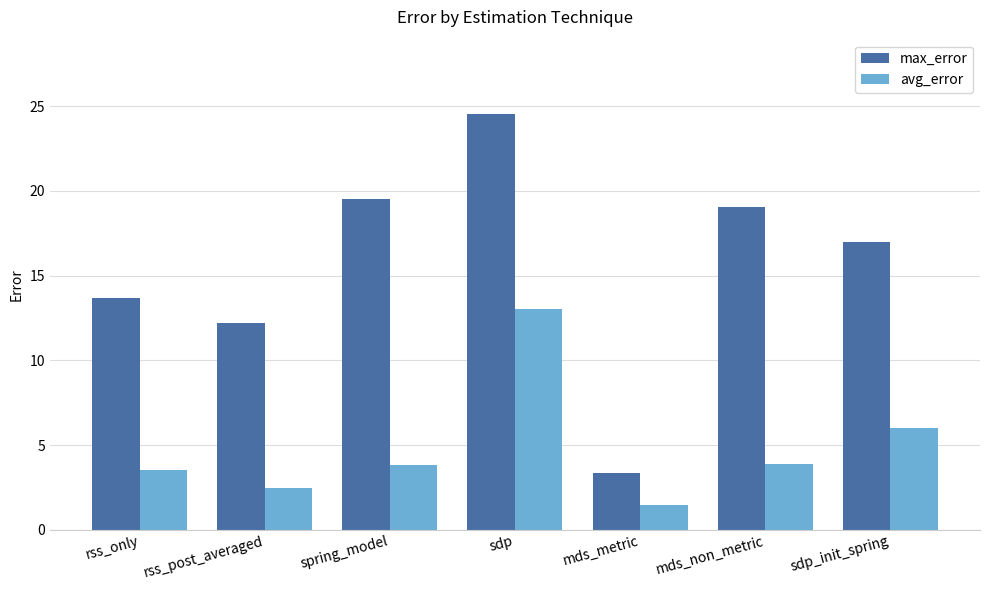

What are all the series names shown in the legend?

max_error, avg_error